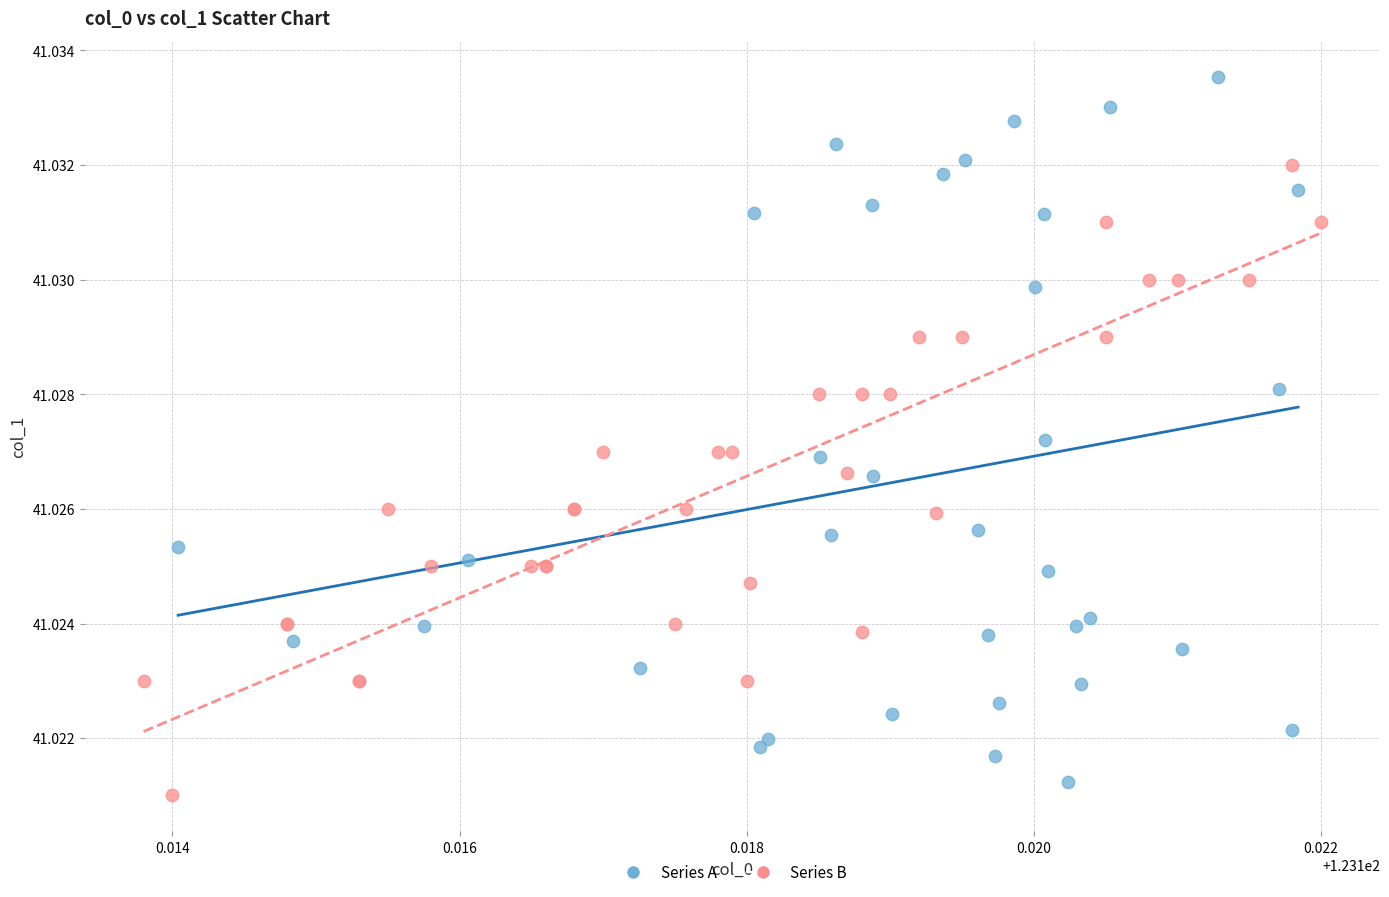

Which series reaches the maximum Y coordinate?

Series A